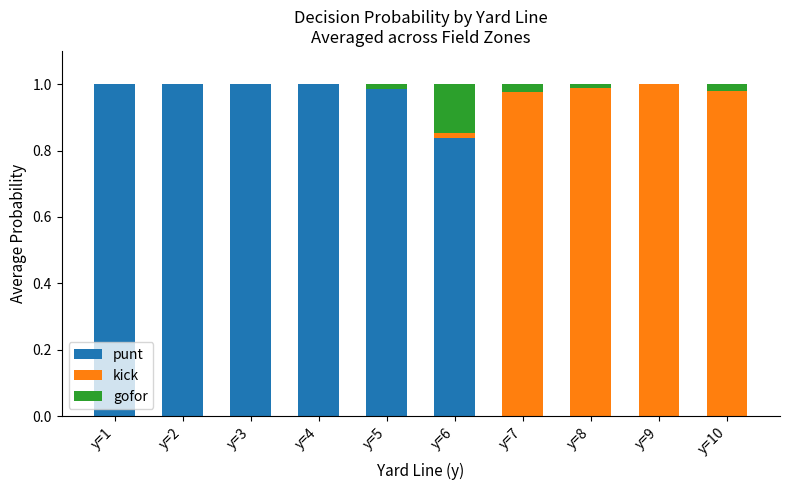

The value of punt at y=8 is -0.6. True or false?

False